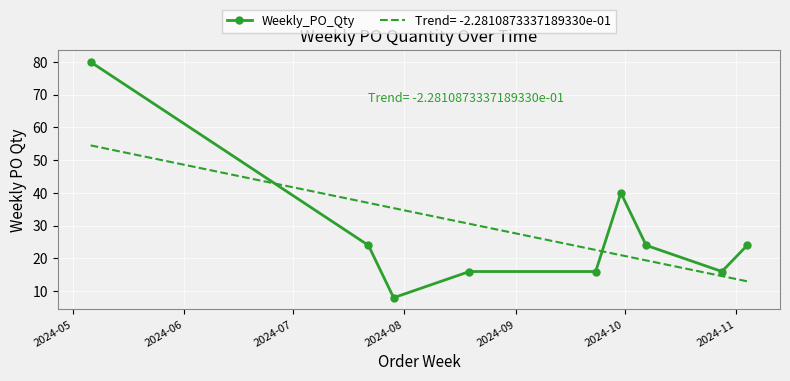

True or false: Weekly_PO_Qty has more than 0 interior local peaks.

True